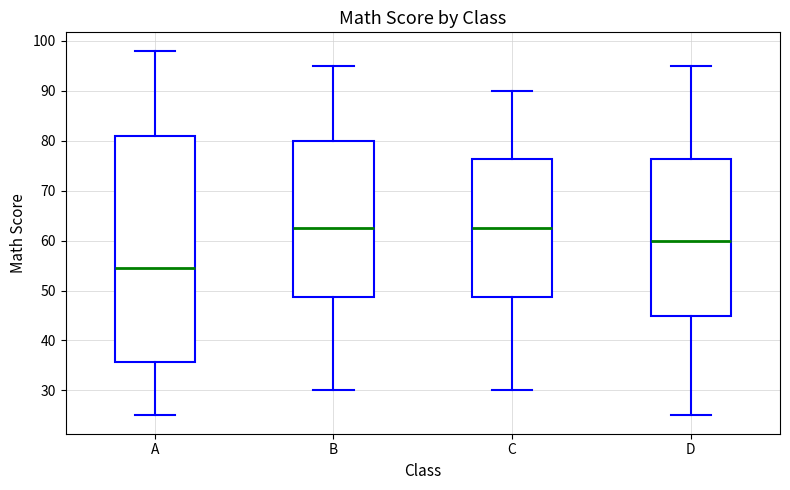

Reading left to right, transcribe this box plot: for each box, give where its median line is, the range the box spans, and where its two whiskers end, as read against the y-axis. The values are not printed on the chart, so give them approximately, as read against the axis.

A: median 55, box 36 to 81, whiskers 25 to 98
B: median 63, box 49 to 80, whiskers 30 to 95
C: median 63, box 49 to 76, whiskers 30 to 90
D: median 60, box 45 to 76, whiskers 25 to 95